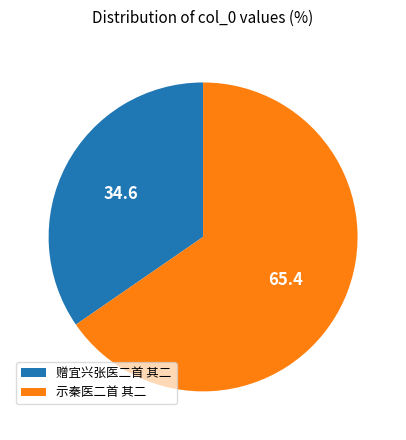

Is there any slice that represents more than half of the pie?

Yes